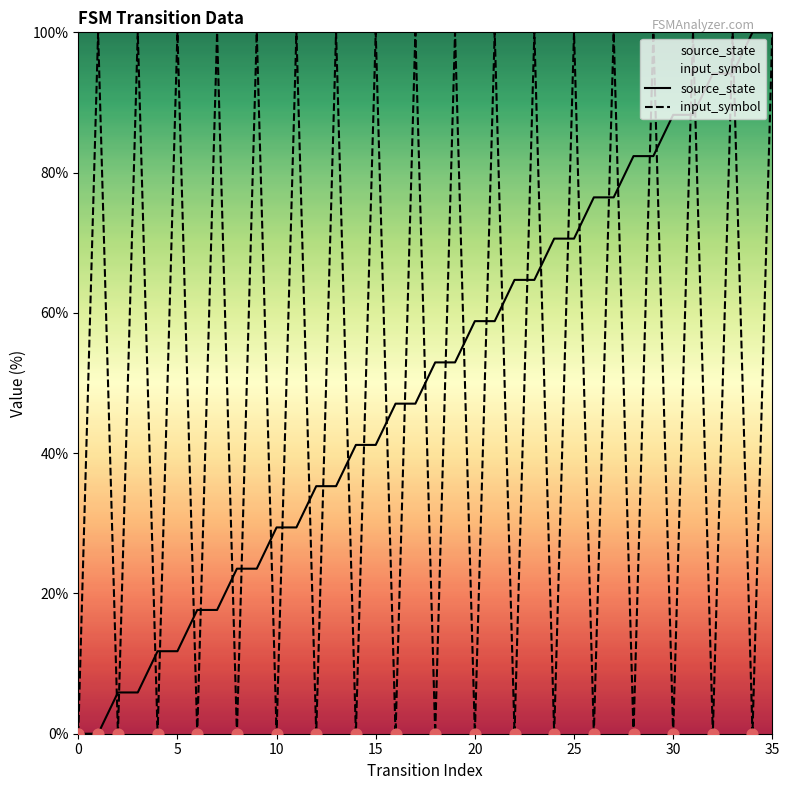

At how many categories does at least one series exceed 35?

30